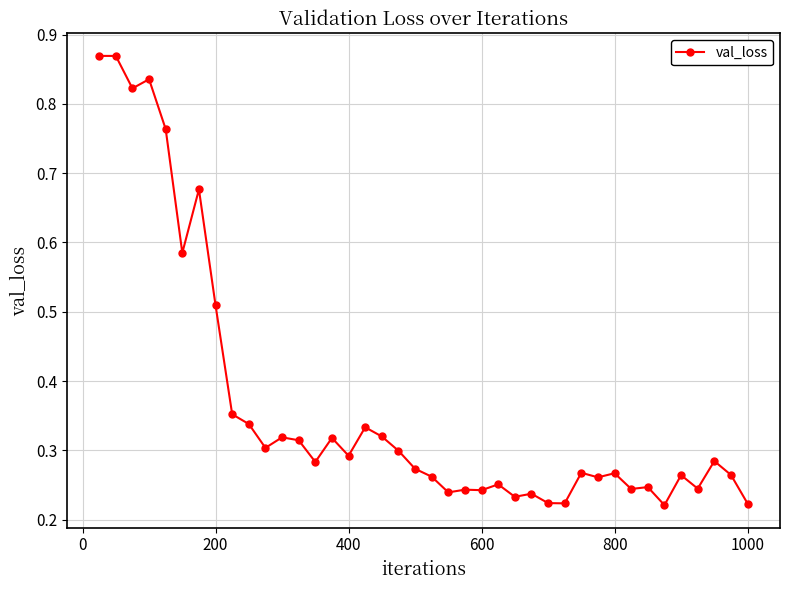

Does the chart have visible grid lines?

Yes